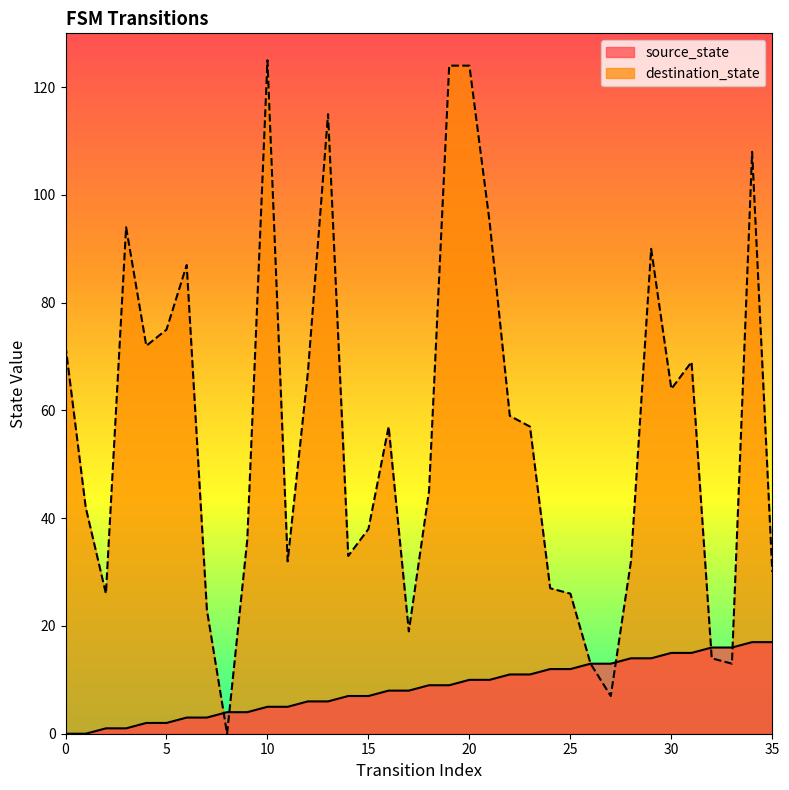

Read the destination_state value at 19.

124